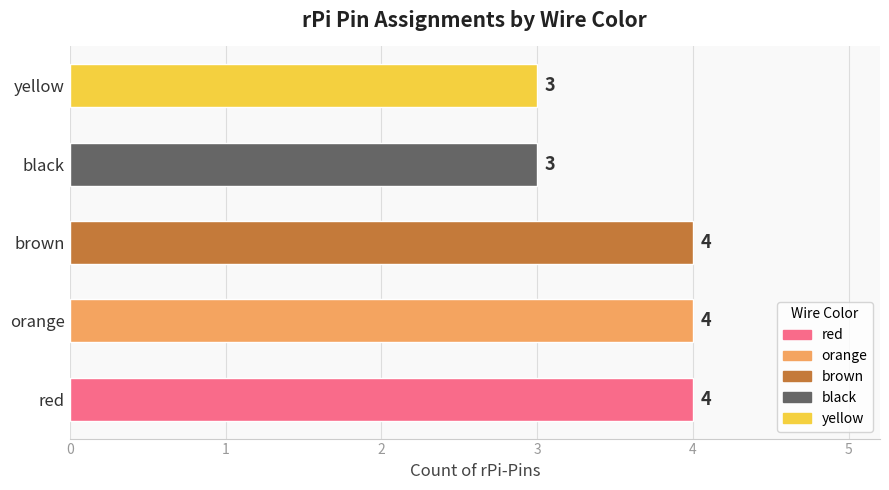

True or false: the data shows 1 at brown.

False